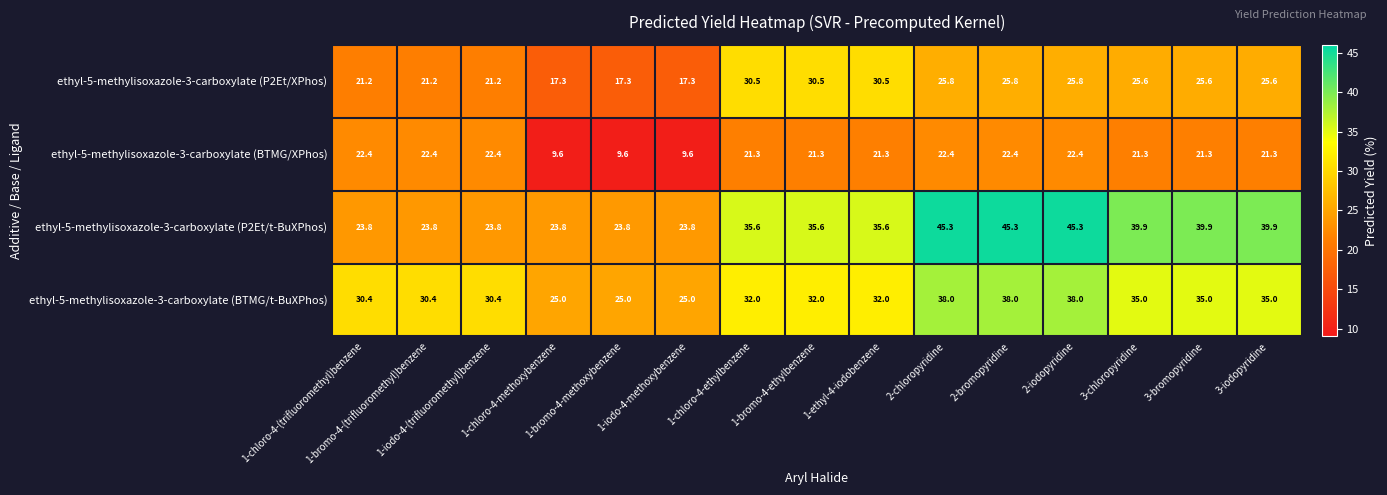

At how many categories does at least one series exceed 40?

3